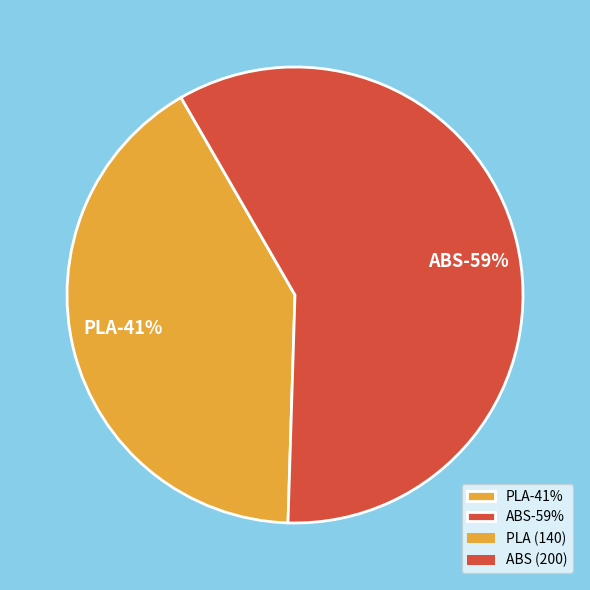

What is the largest slice in the pie chart?

ABS